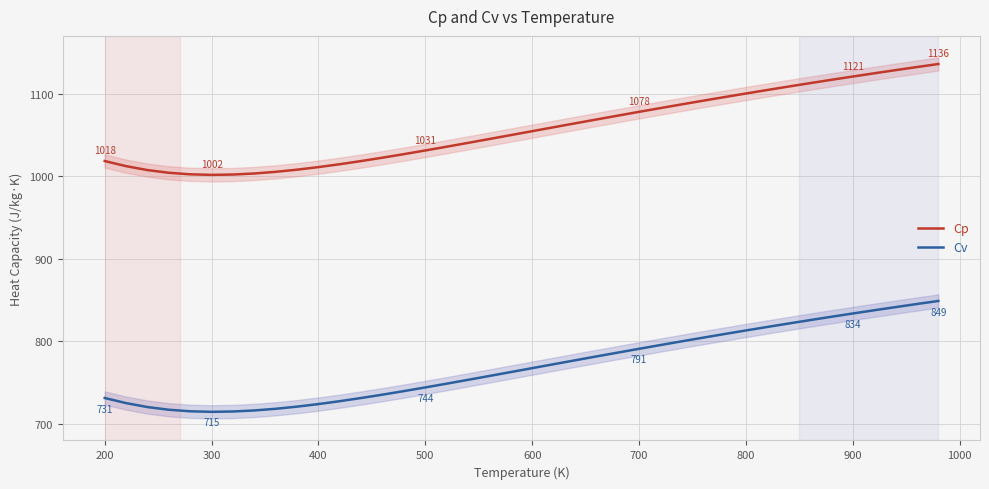

What is the lowest value of the Cp series?

1001.7